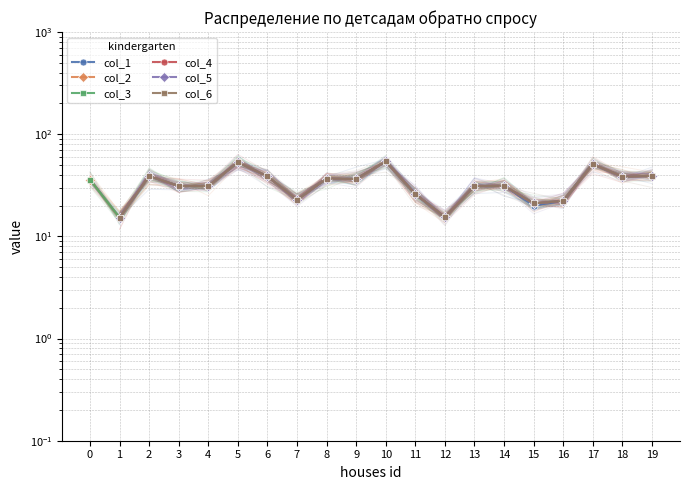

Count the col_4 values in the range 22 to 39.

12